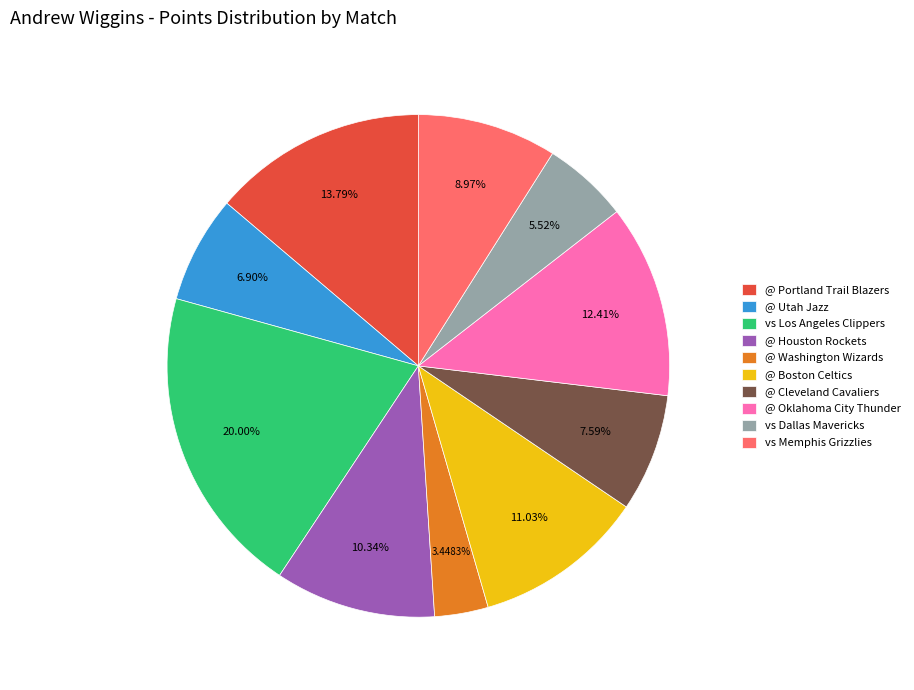

Which has a higher value, @ Portland Trail Blazers or vs Los Angeles Clippers?

vs Los Angeles Clippers